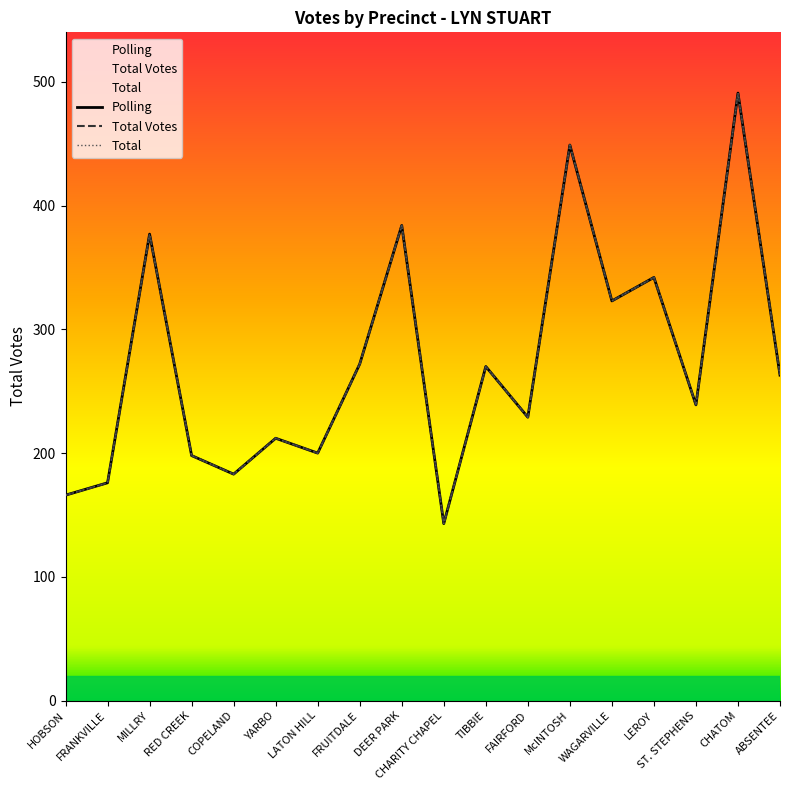

How many interior local valleys does the Total Votes series have?

6